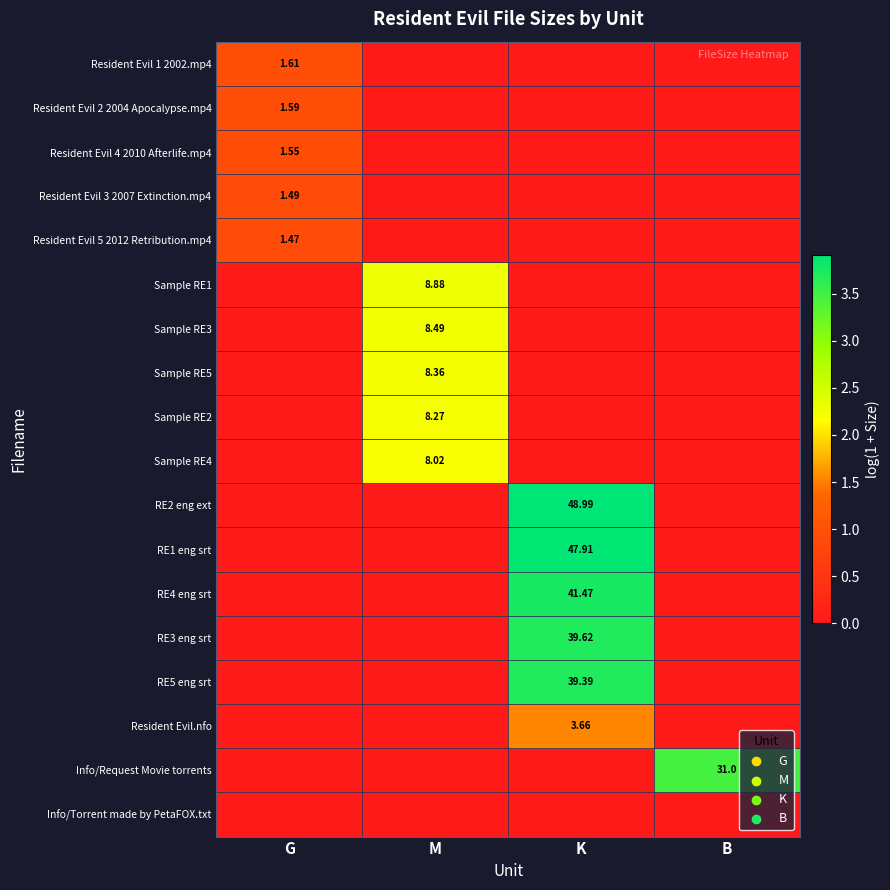

What is the total value across all series at B?

3.5